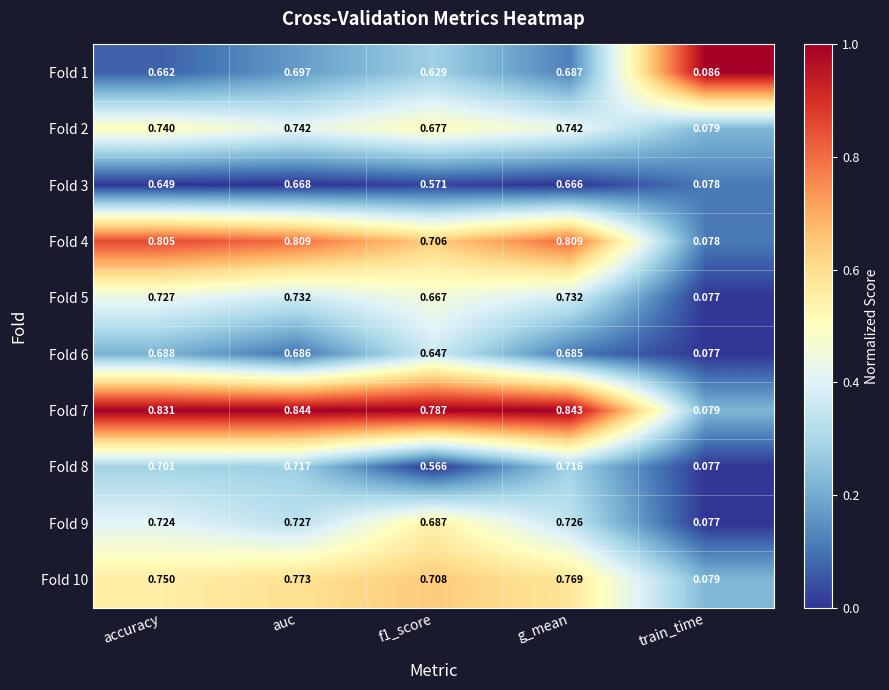

At which label is Fold 3 closest to 0?

train_time